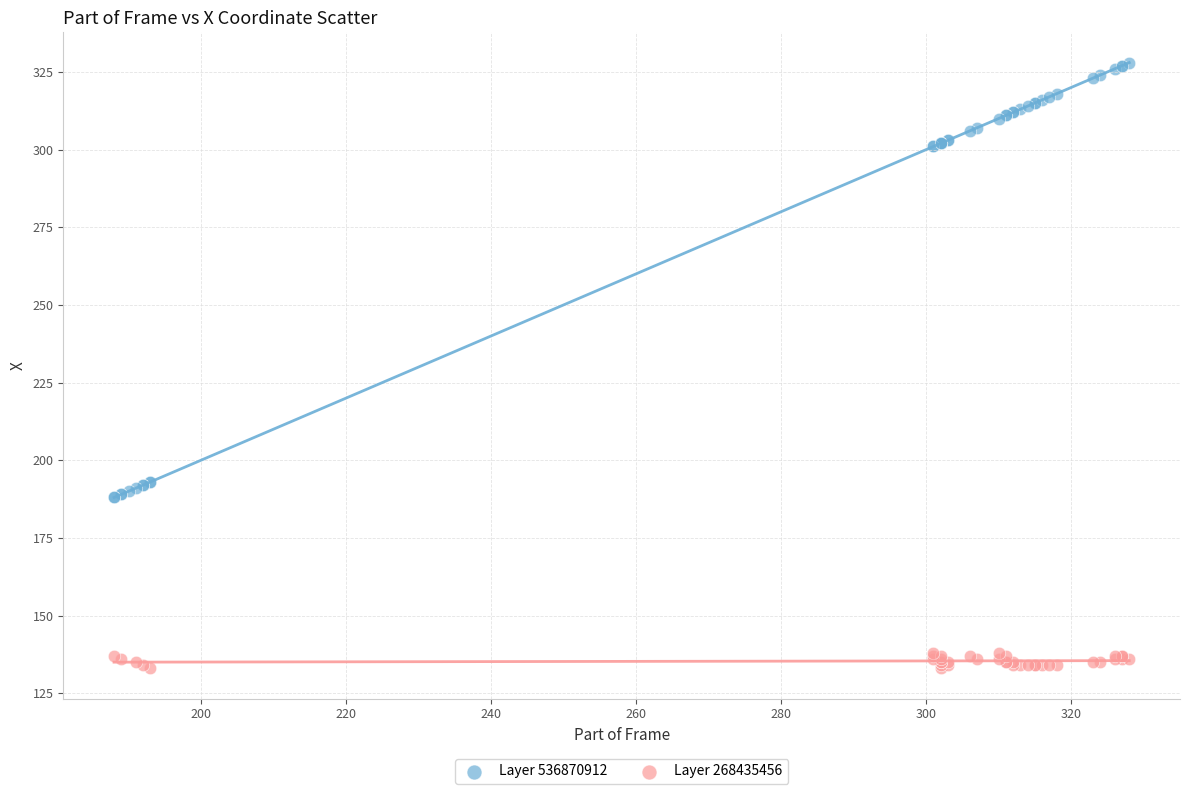

Which series reaches the minimum Y coordinate?

Layer 268435456